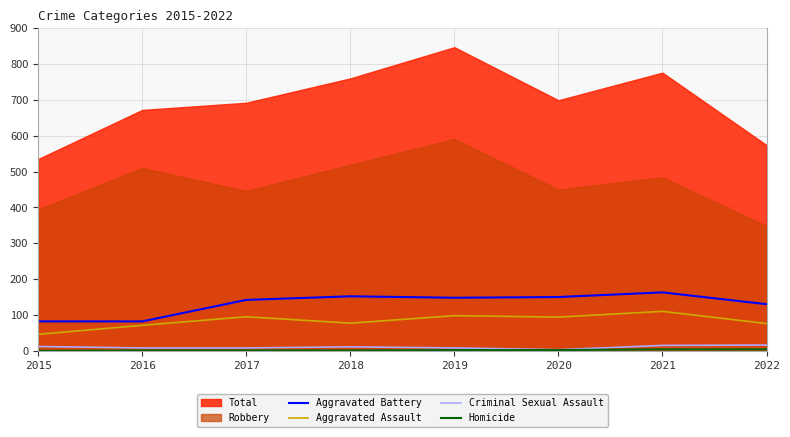

What is the value of the Aggravated Assault point at the 2nd from the left?

71